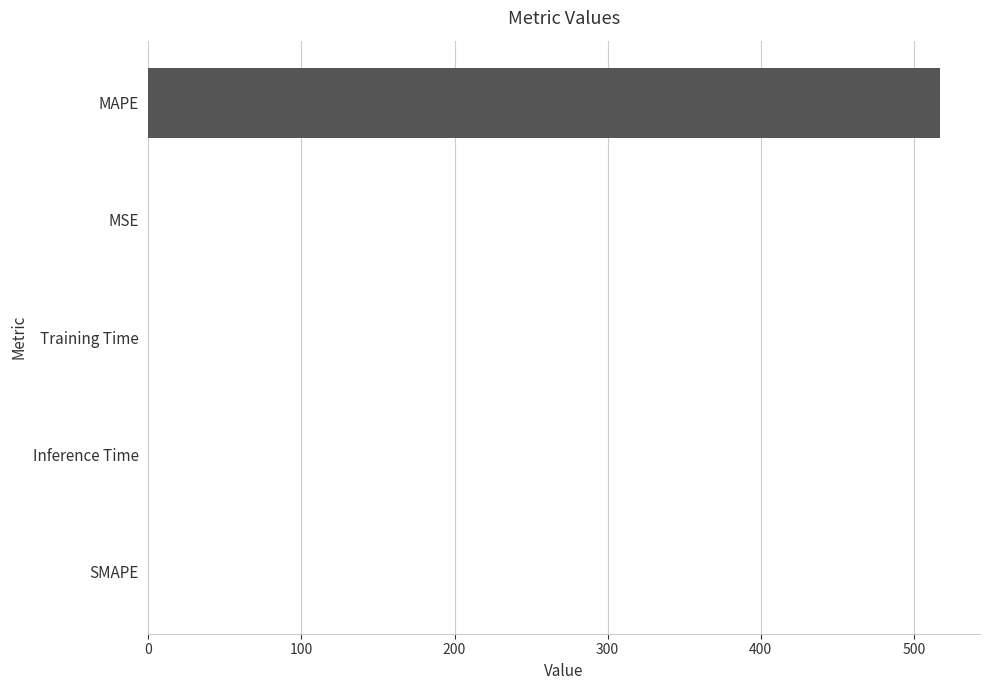

Is it true that the value at Training Time is 0.0?

True